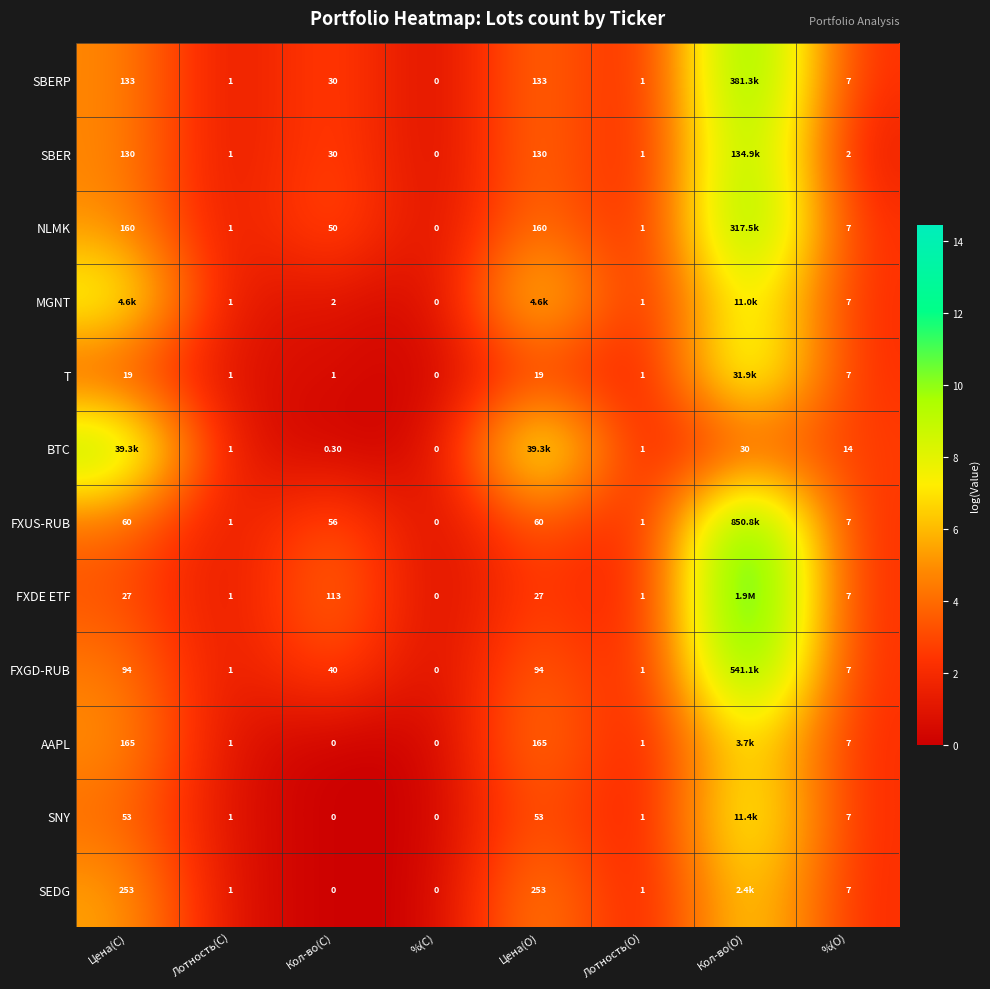

Is the value of SBERP at Цена(О) greater than the value of FXDE ETF at %(С)?

Yes